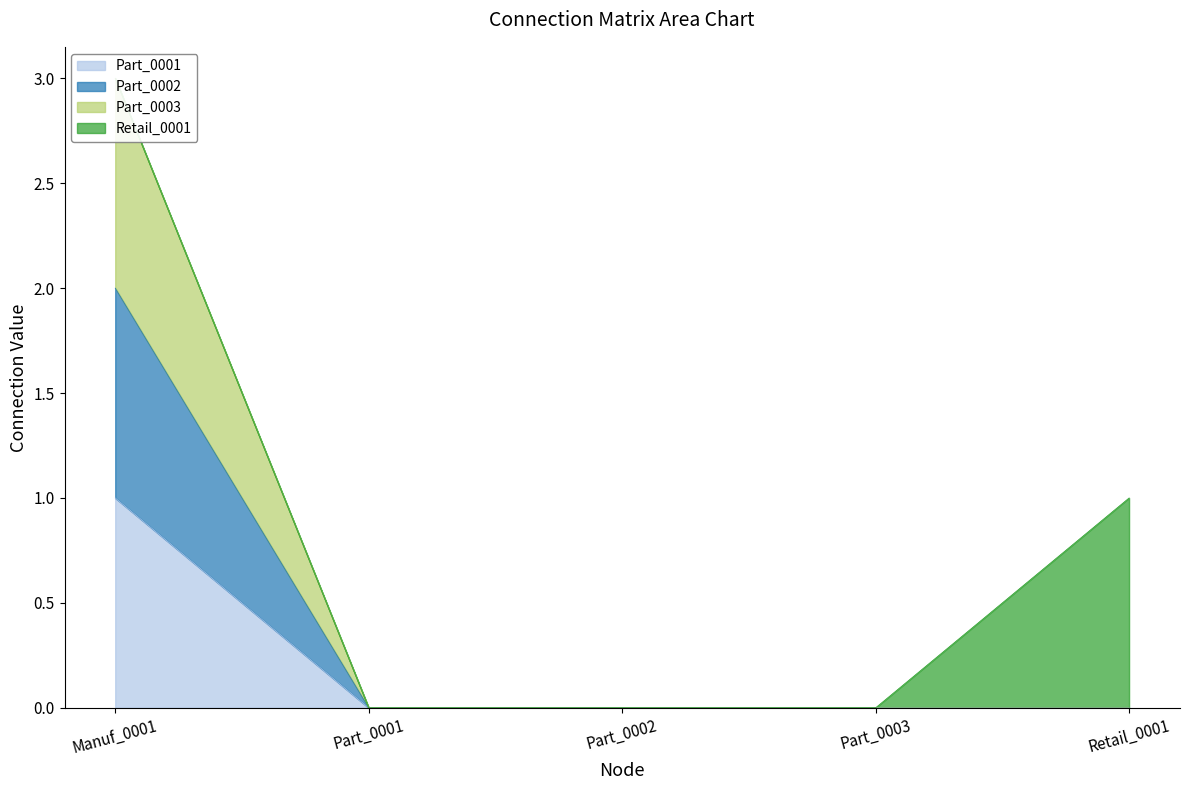

What is the label of the 1st point from the right?

Retail_0001